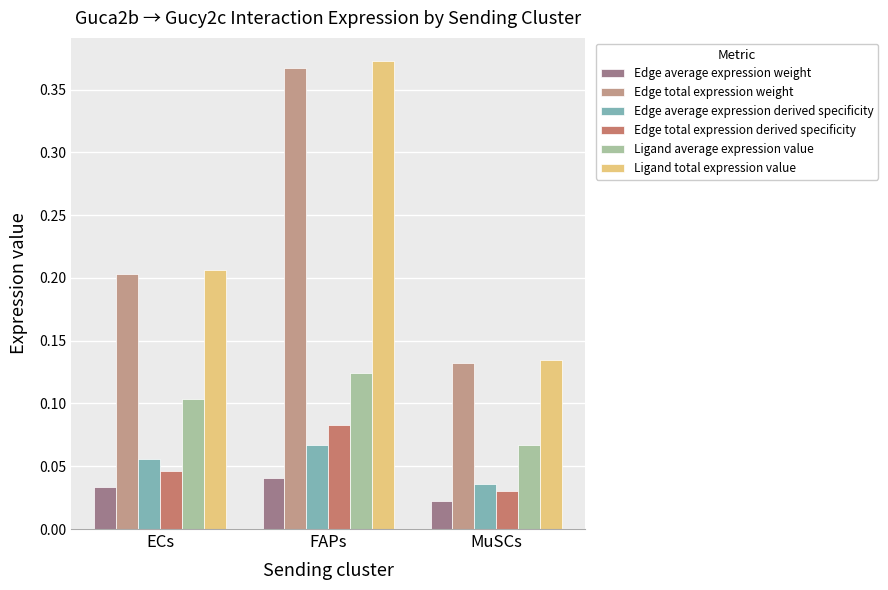

The value of Ligand total expression value at MuSCs is 0.1. True or false?

True